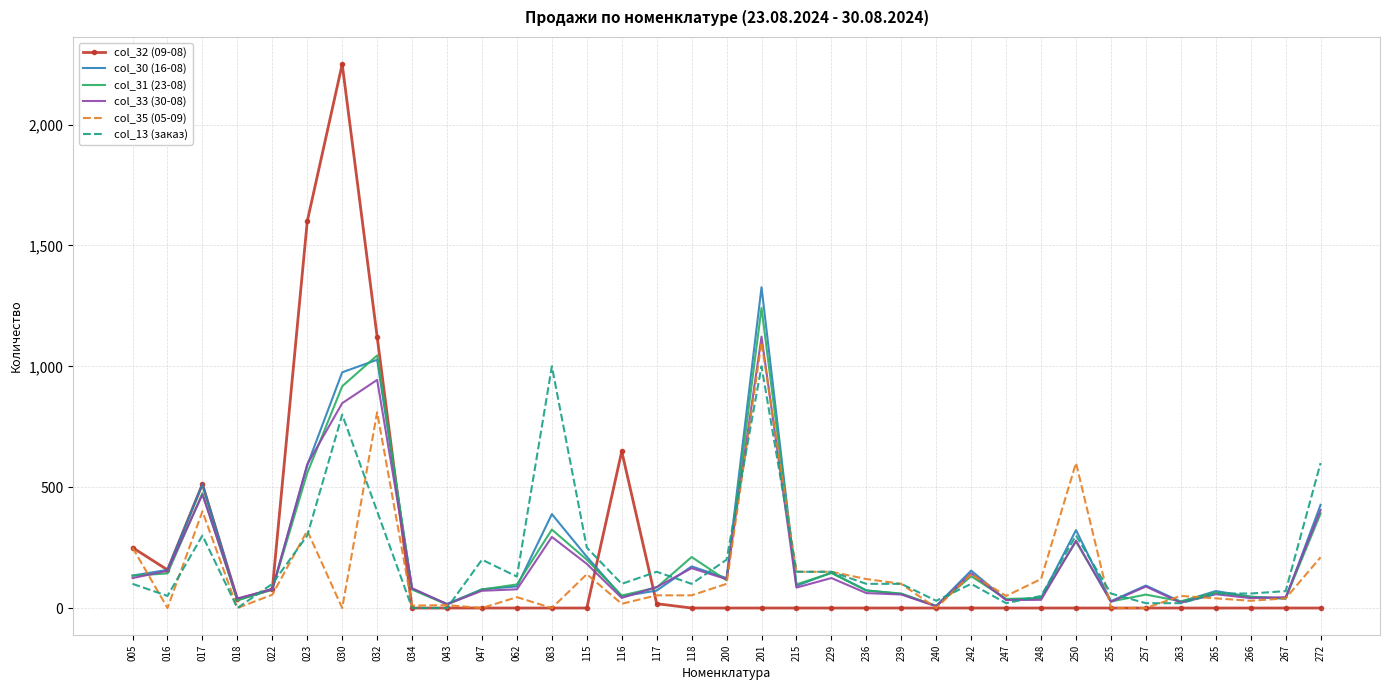

Which series has the widest spread of values?

col_32 (09-08)